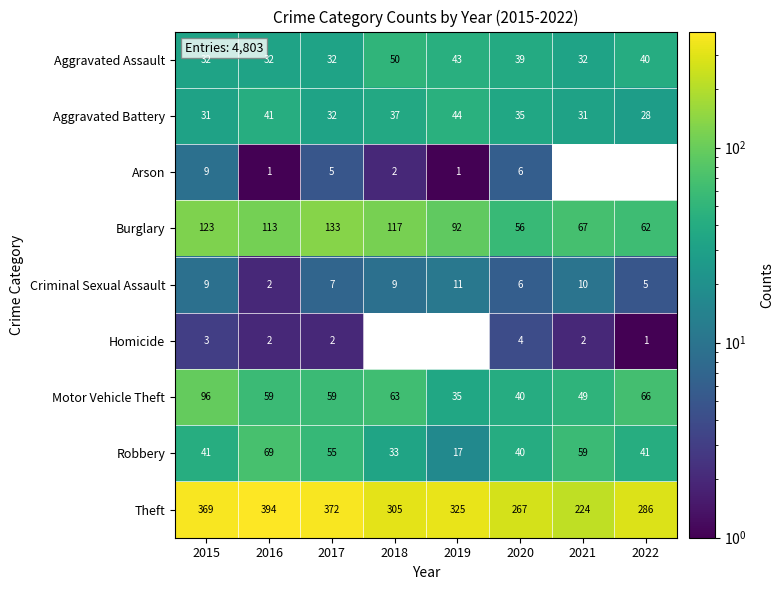

True or false: Homicide has a value of 3.4 at 2016.

False